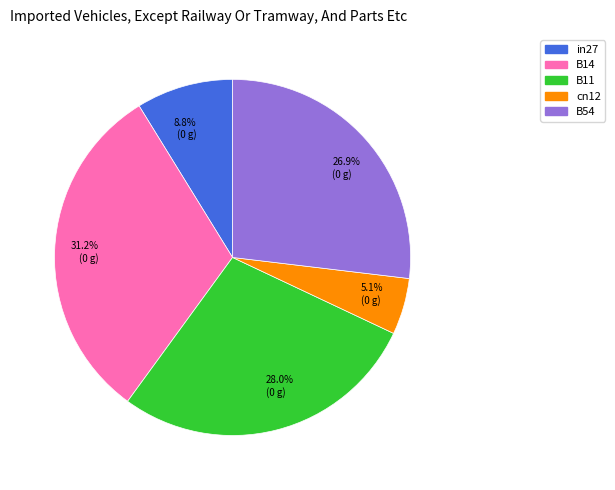

Is 31.2% (0 g) the majority of the pie?

No